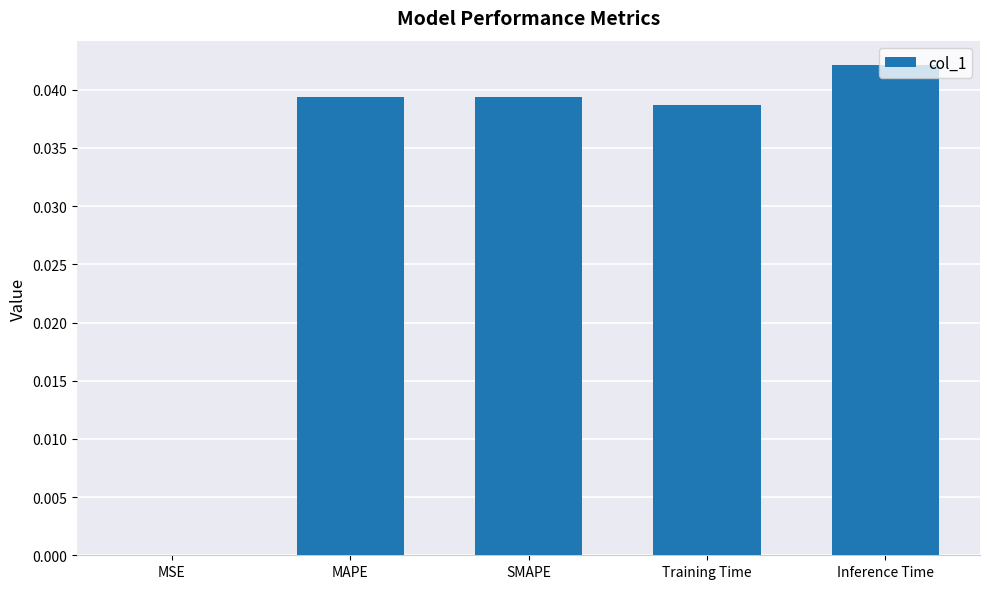

Between MAPE and MSE, which is larger?

MAPE